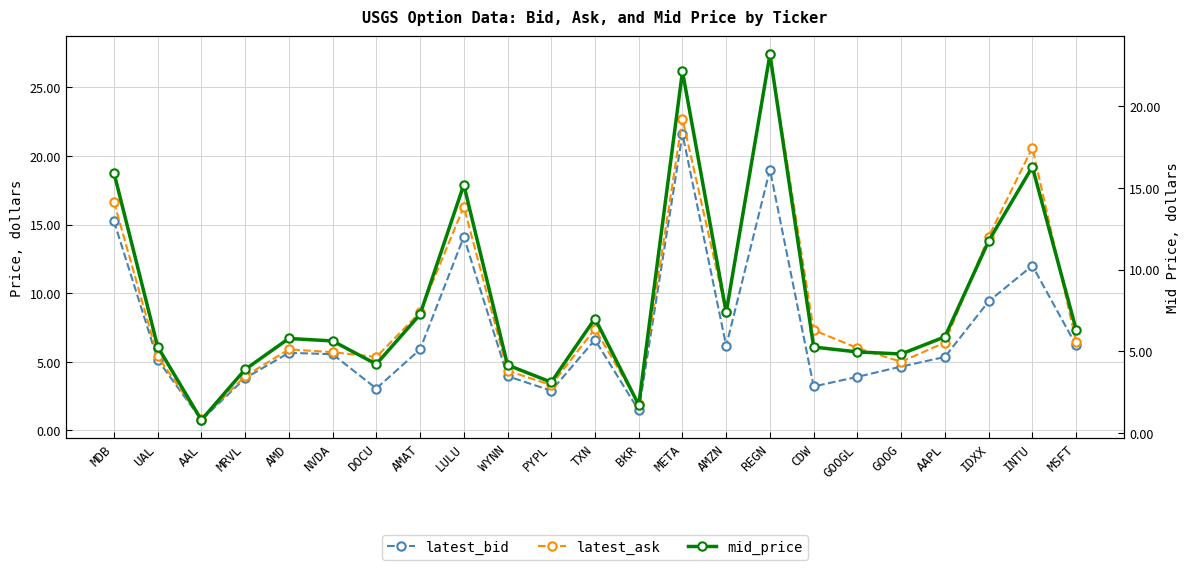

What is the sum of the latest_bid values at AMD and MDB?

20.9